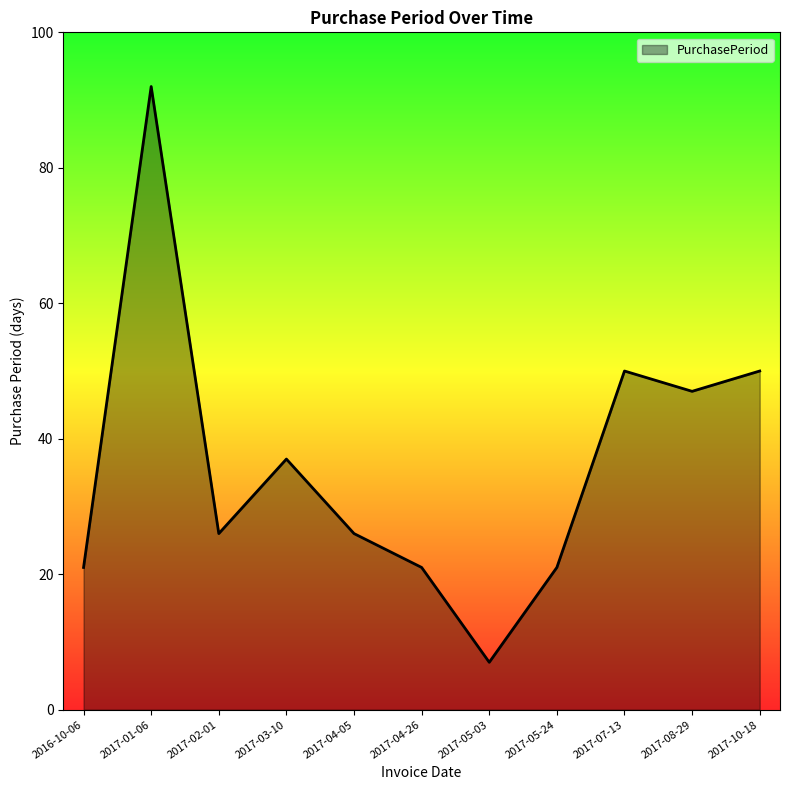

Read the value at 2017-03-10.

37